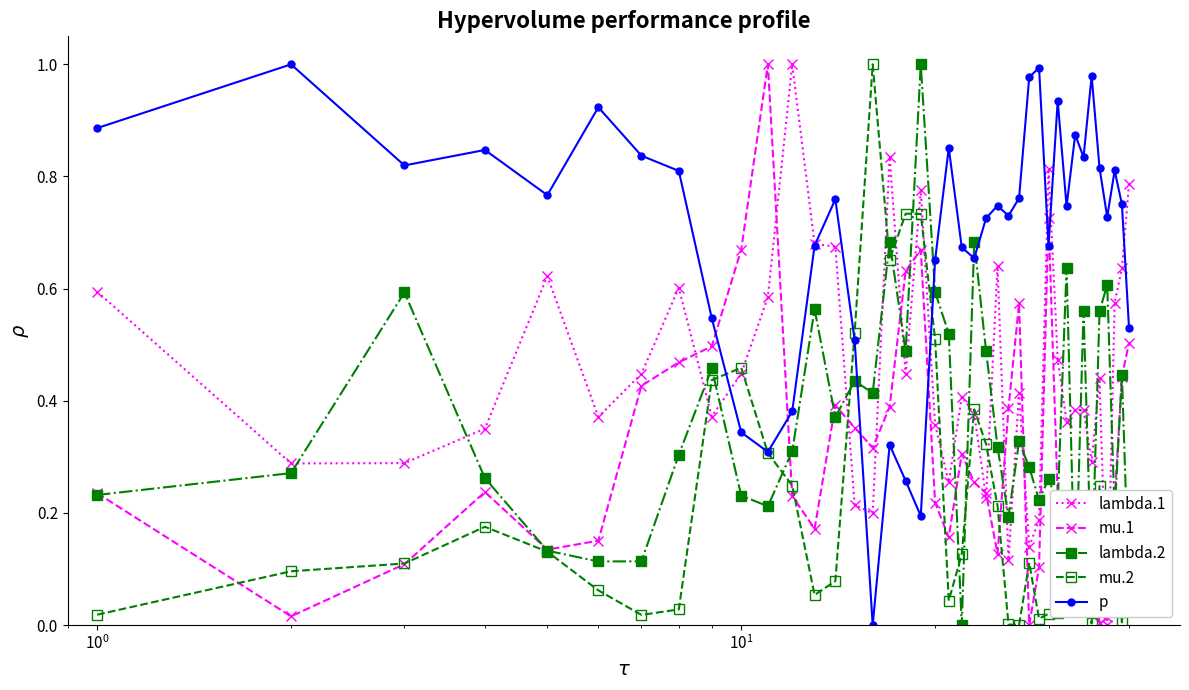

Which series ends up on top after the final intersection of lambda.2 and lambda.1?

lambda.1